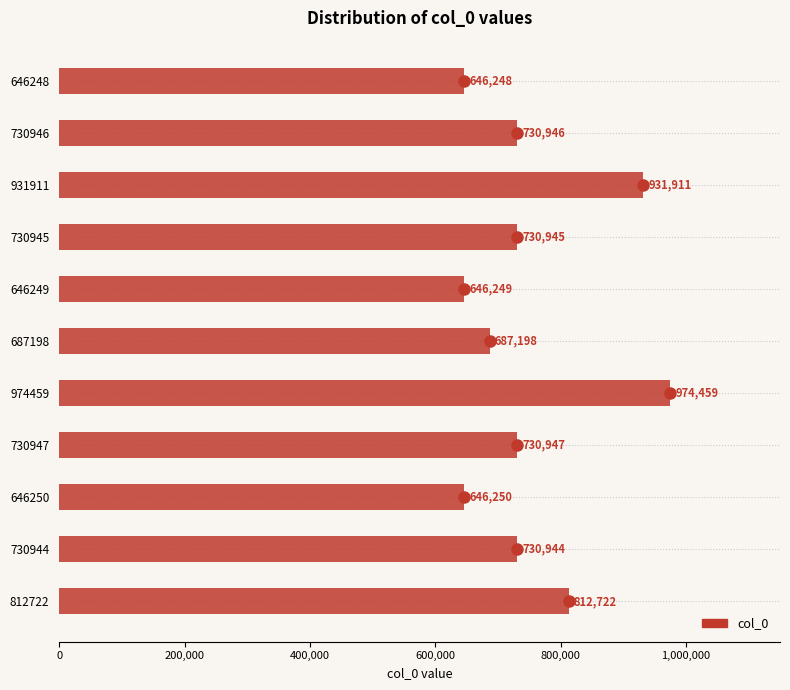

Reading top to bottom, transcribe all the data shown in this chart.

646248	730946	931911	730945	646249	687198	974459	730947	646250	730944	812722